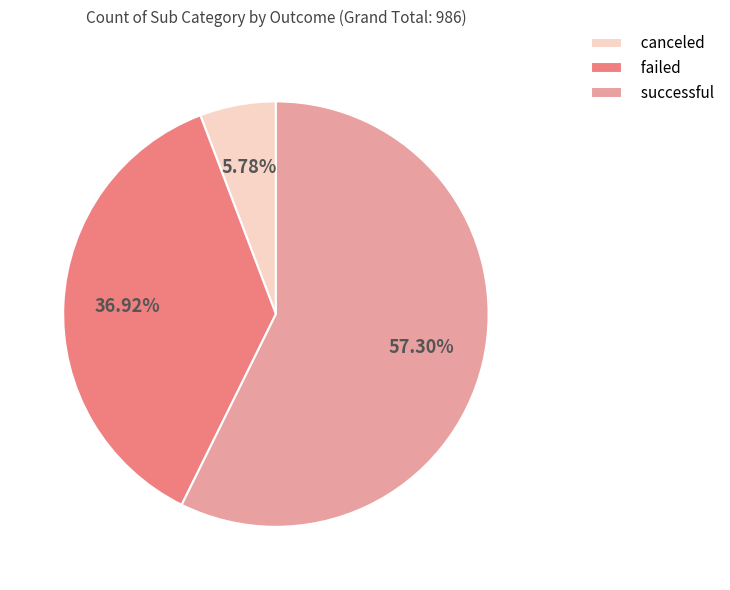

Is the sum of canceled and successful greater than half?

Yes